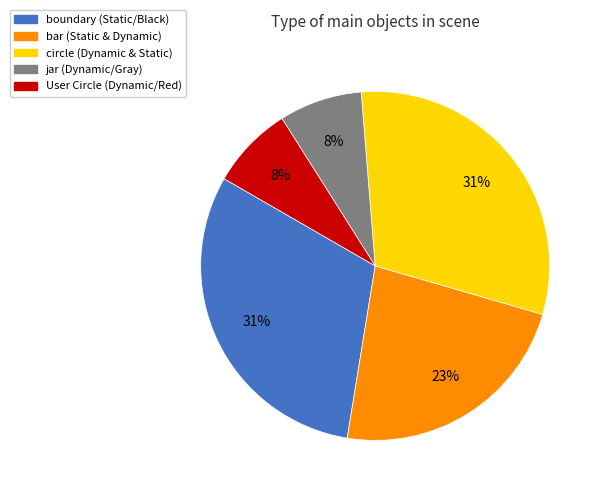

To the nearest percent, what is the difference between the largest and smallest slice percentages?

23%